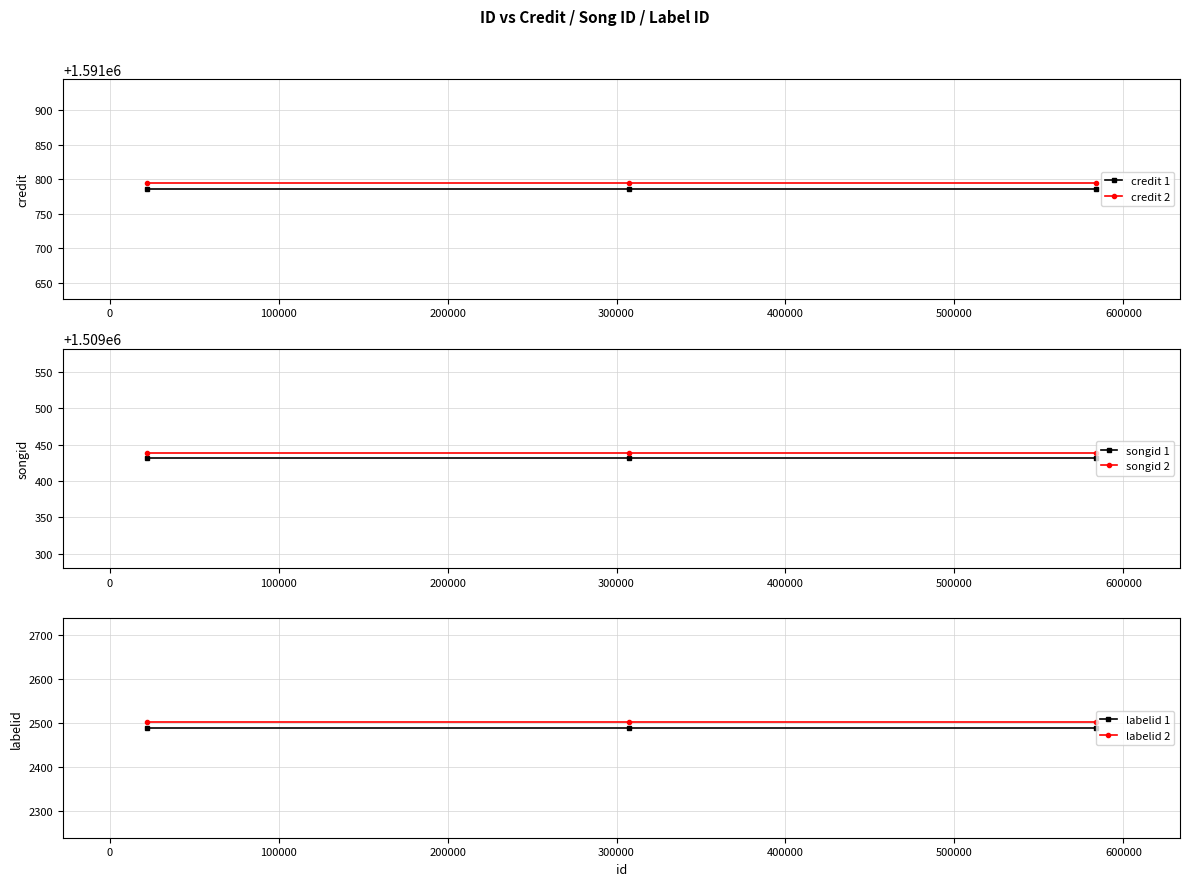

Which series has the largest range (max minus min)?

credit 1